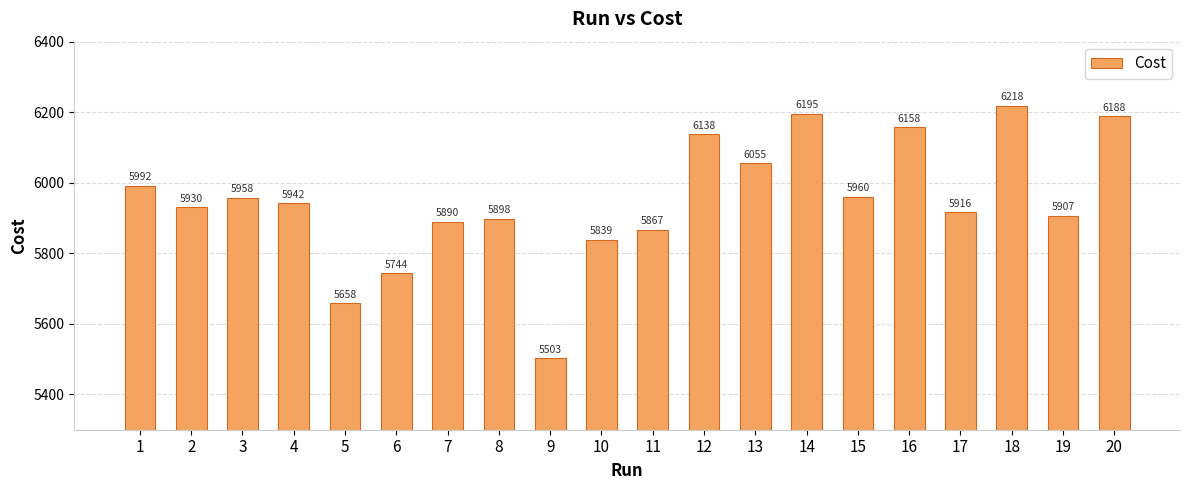

The chart shows a value of 6055 at 13. True or false?

True